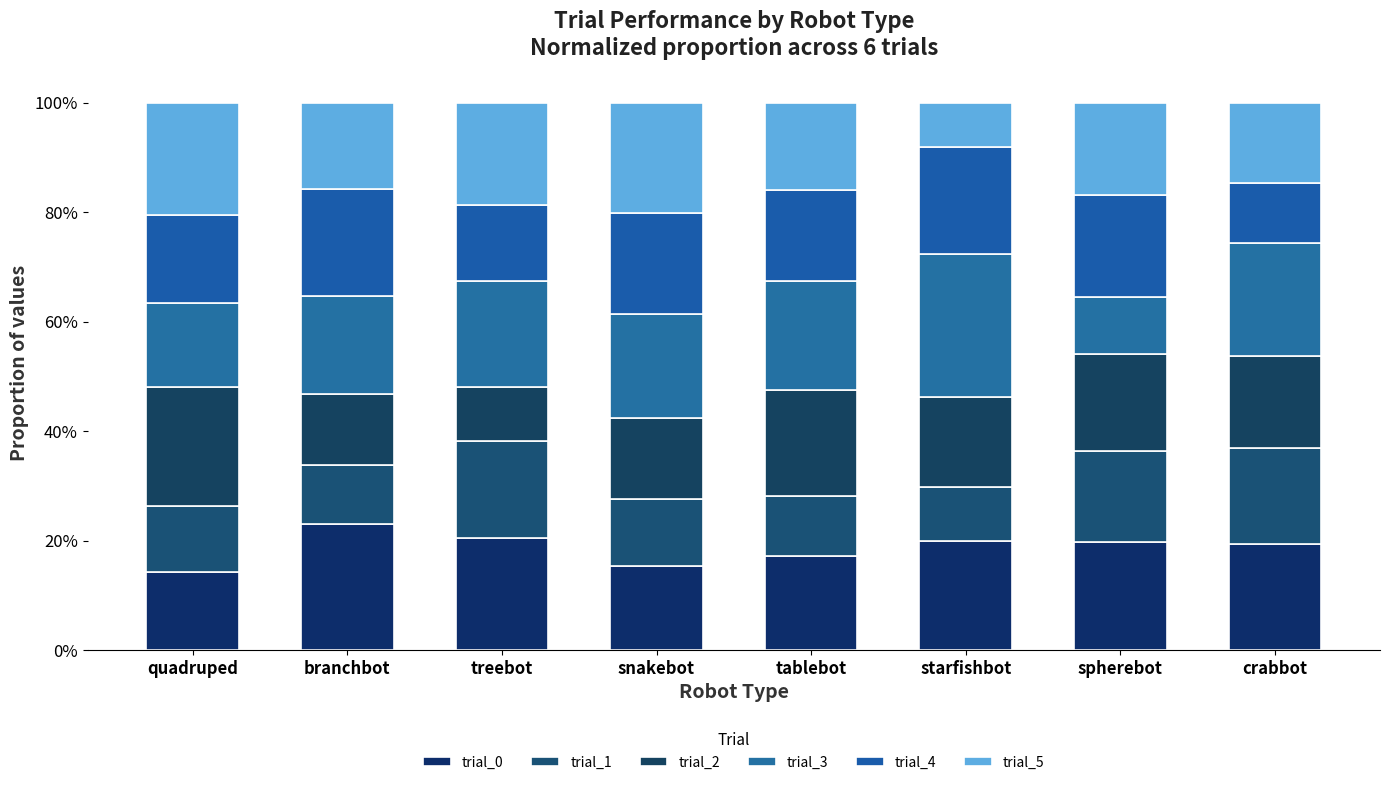

Are the bars horizontal?

No